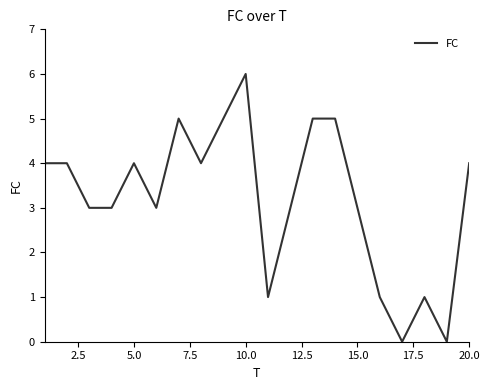

What is the difference between the maximum and minimum values?

6